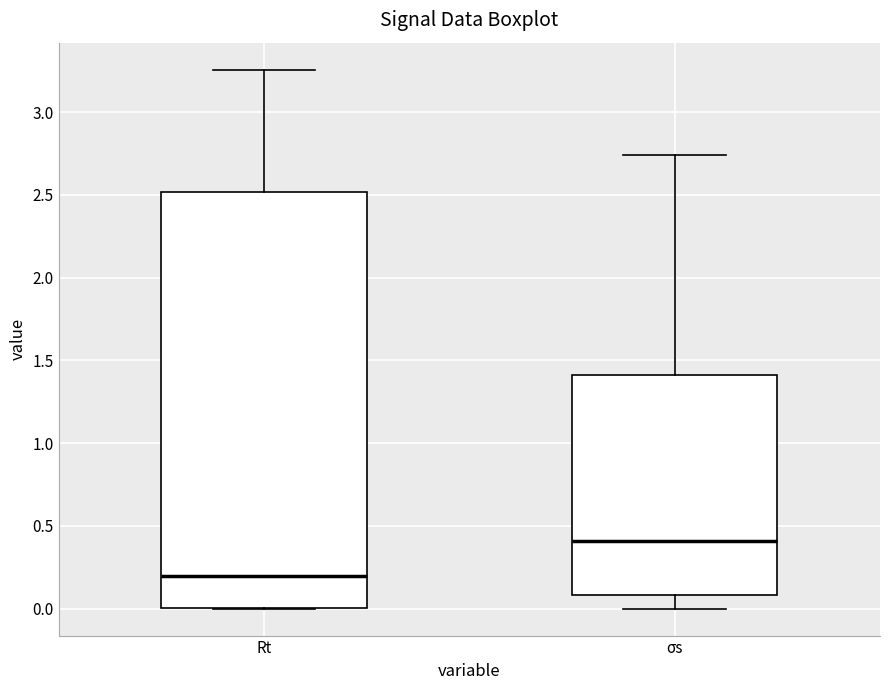

Where does the median line of the box for Rt sit on the y-axis? The values are not printed on the chart, so give them approximately, as read against the axis.

0.20